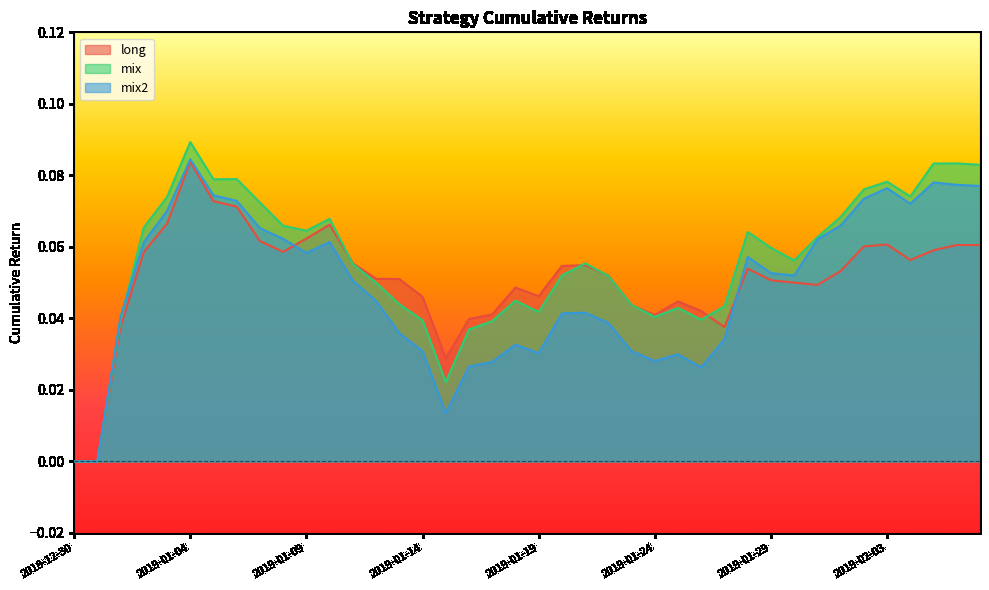

Where is the first local minimum for long?

2019-01-08